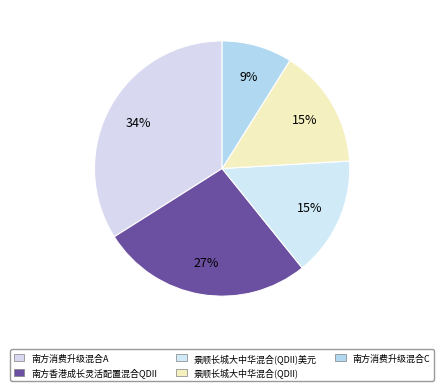

Rank the categories by value from lowest to highest.

南方消费升级混合C, 景顺长城大中华混合(QDII)美元, 景顺长城大中华混合(QDII), 南方香港成长灵活配置混合QDII, 南方消费升级混合A